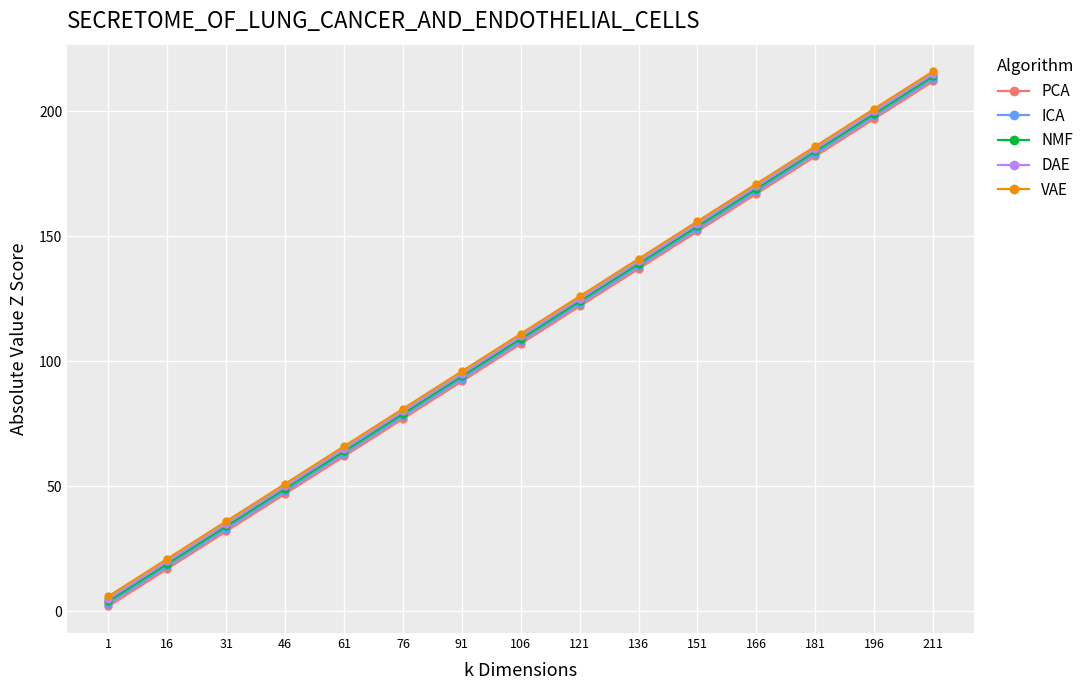

List the labels in order of DAE value, largest first.

211, 196, 181, 166, 151, 136, 121, 106, 91, 76, 61, 46, 31, 16, 1